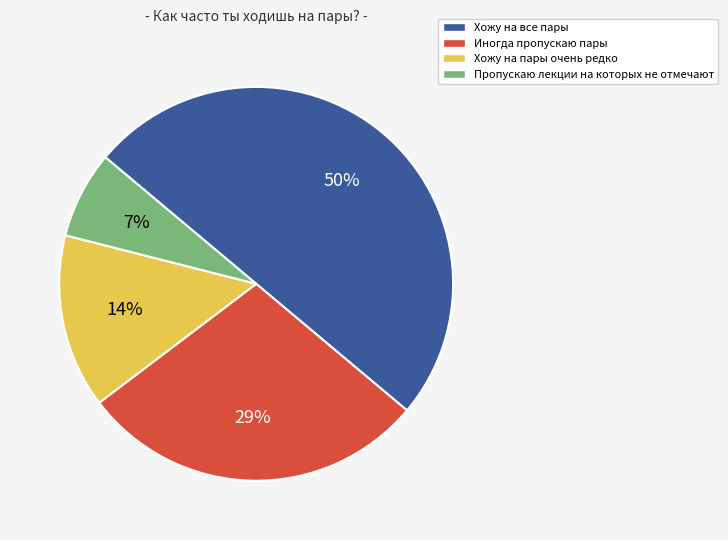

Count the number of slices in the pie.

4